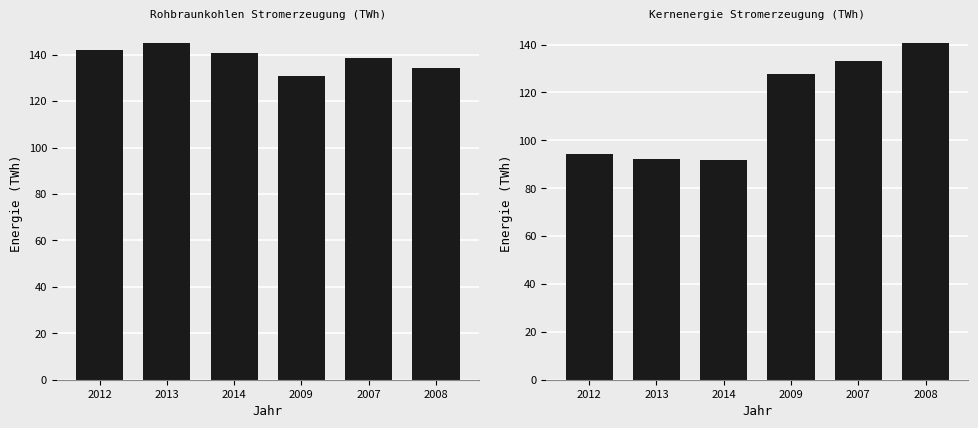

What is the average value of the Kernenergie series?

113.3